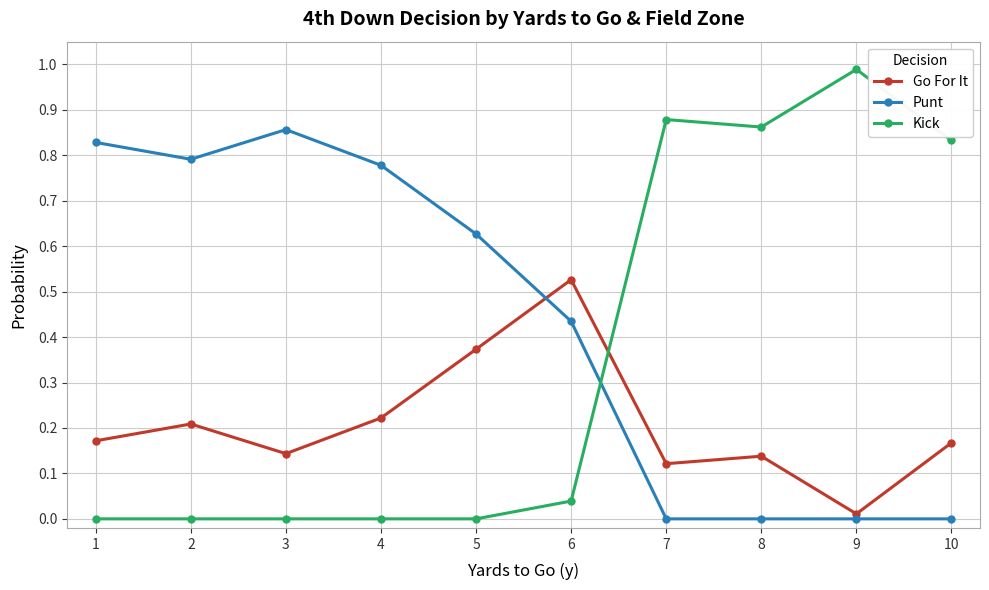

Count the number of data series in this chart.

3